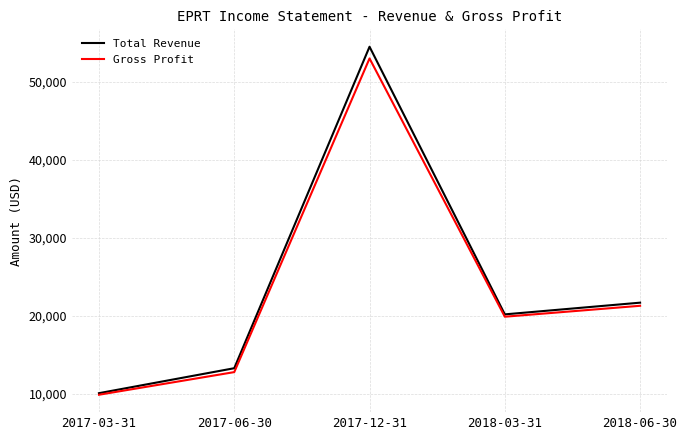

Is the value of Gross Profit at 2017-12-31 greater than the value of Total Revenue at 2018-06-30?

Yes